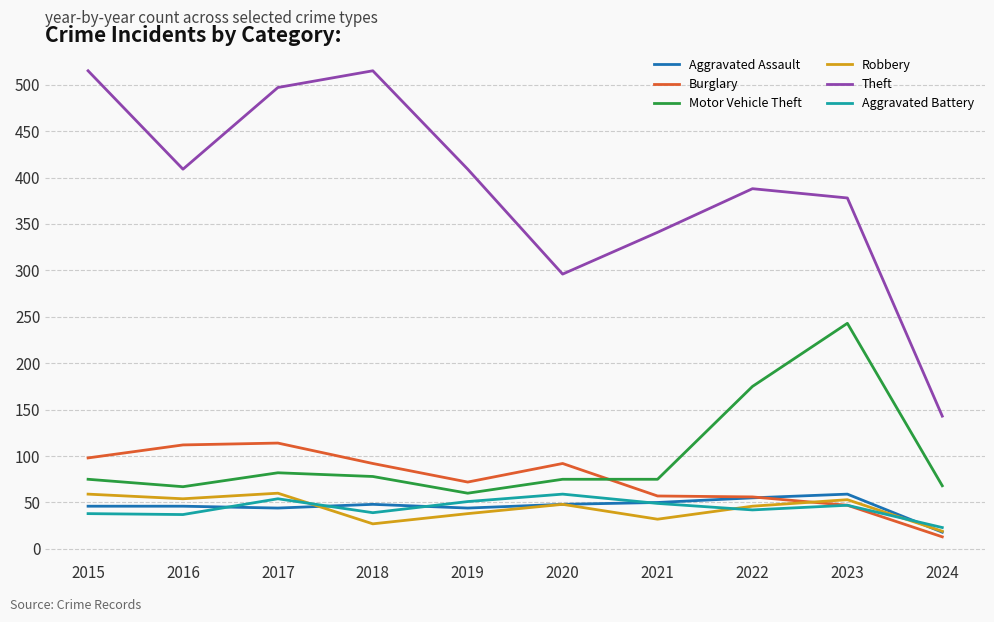

Where is the first local minimum for Burglary?

2019